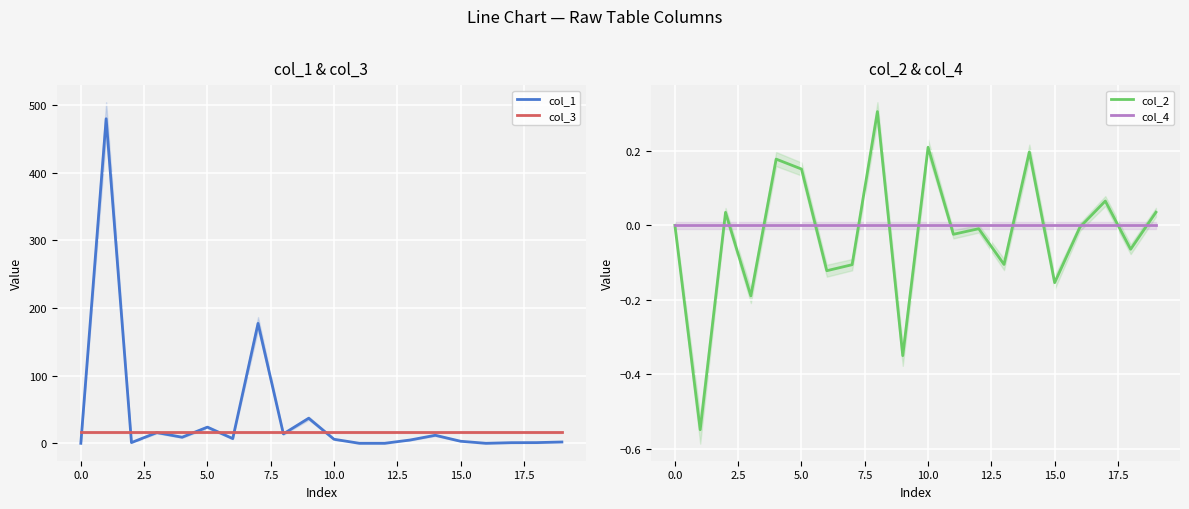

What are all the series names shown in the legend?

col_1, col_3, col_2, col_4